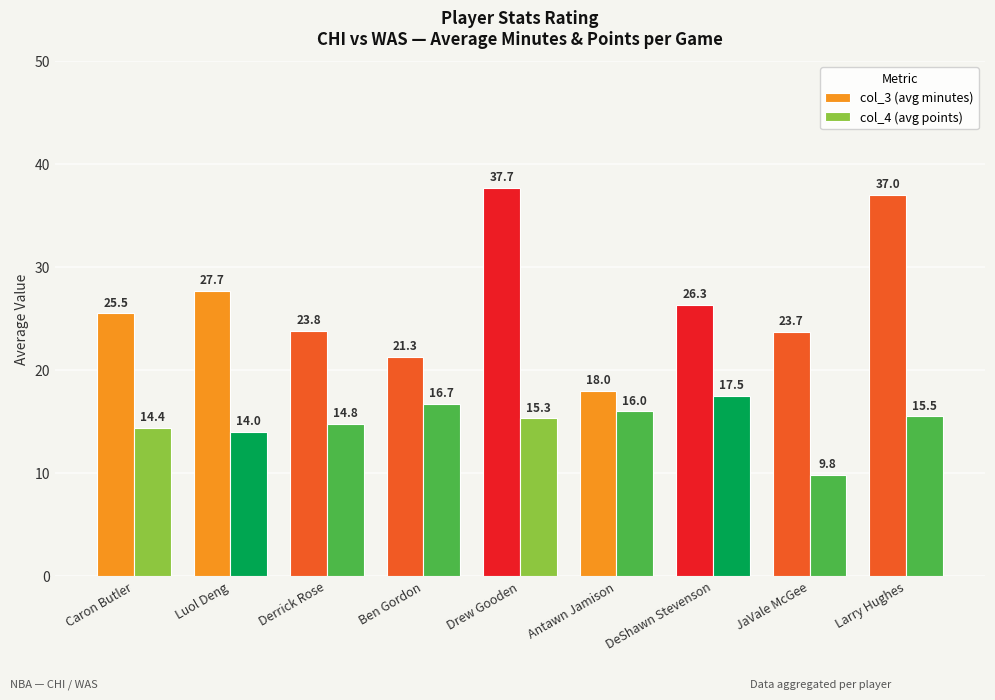

At which category is the sum across all series the highest?

Drew Gooden